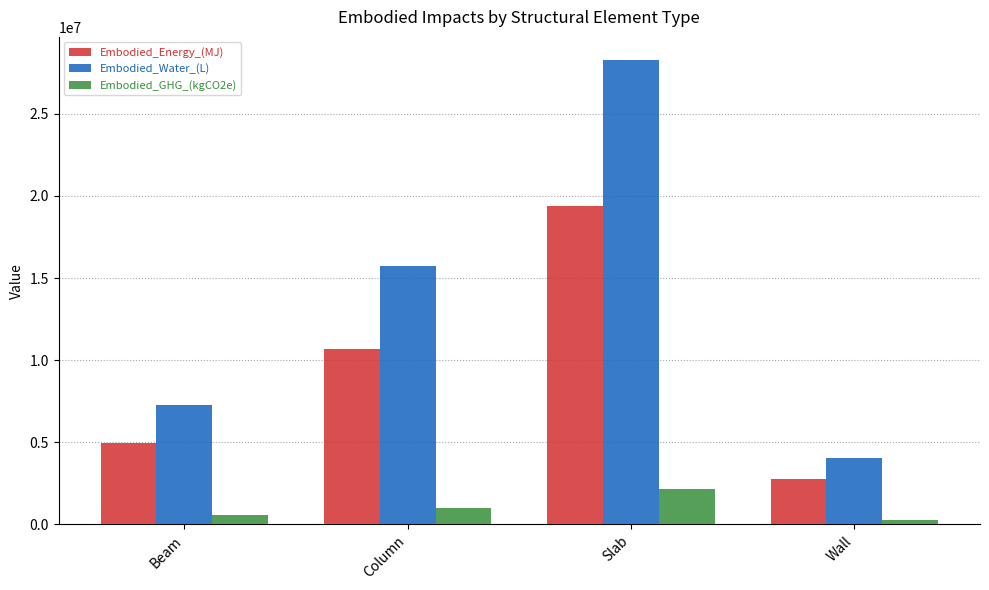

Rank the categories by Embodied_GHG_(kgCO2e) value from highest to lowest.

Slab, Column, Beam, Wall